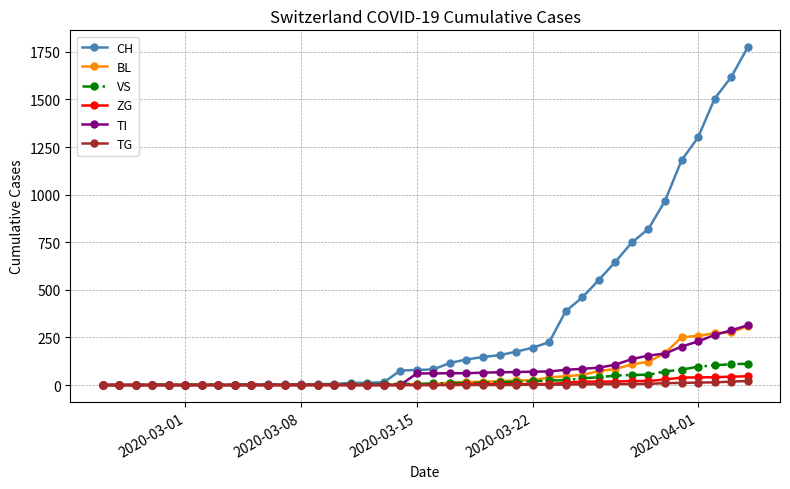

Which series has the largest range (max minus min)?

CH